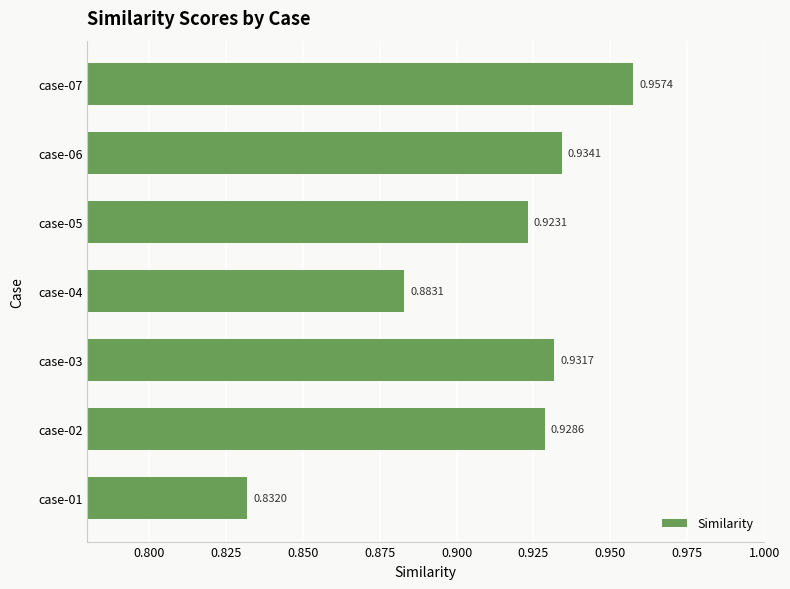

List the labels in order of value, largest first.

case-07, case-06, case-03, case-02, case-05, case-04, case-01